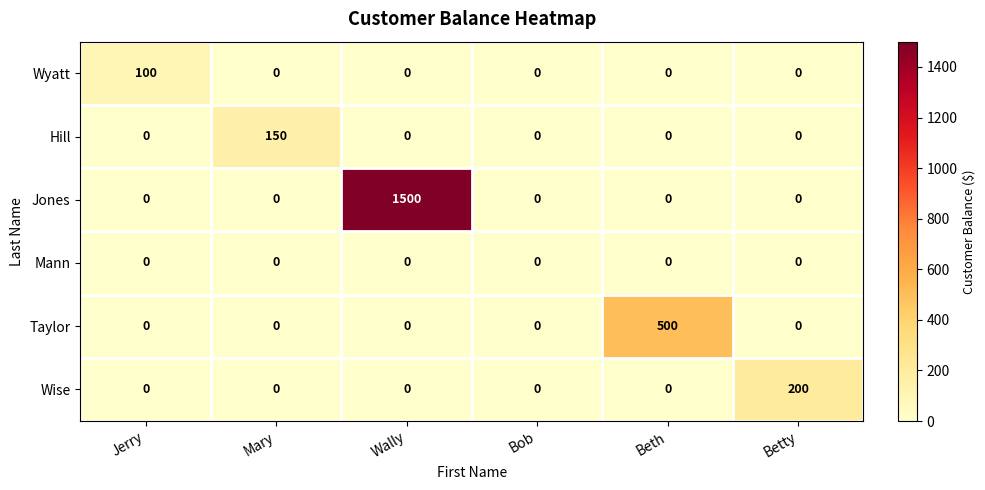

True or false: Hill has a value of 150 at Mary.

True